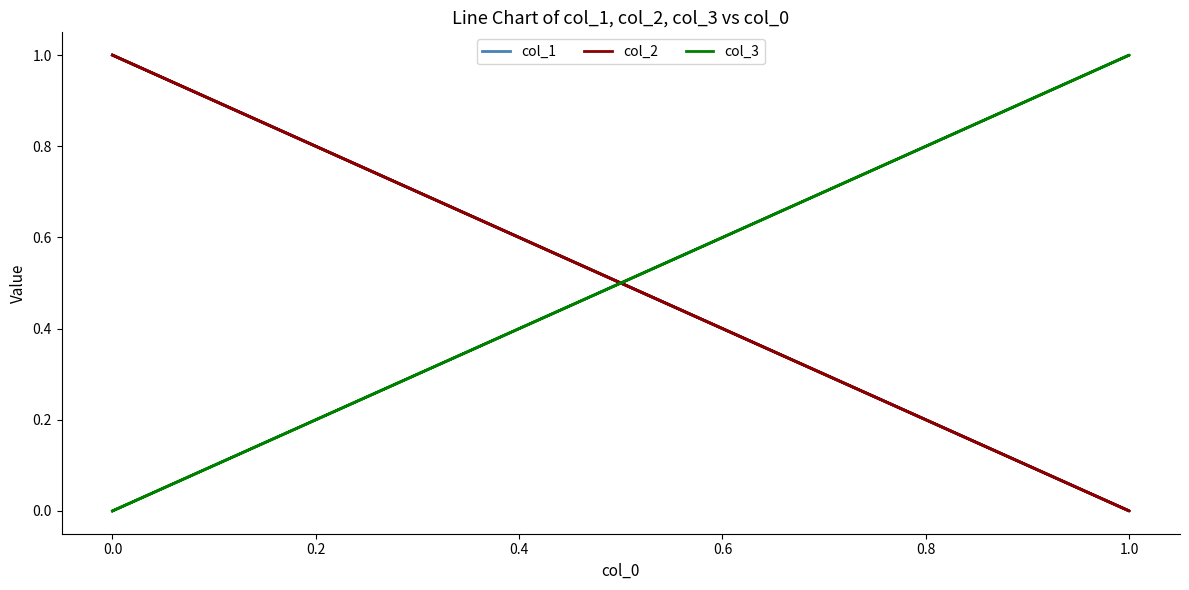

What is the difference between the col_1 values at 0.0 and 1.0?

1